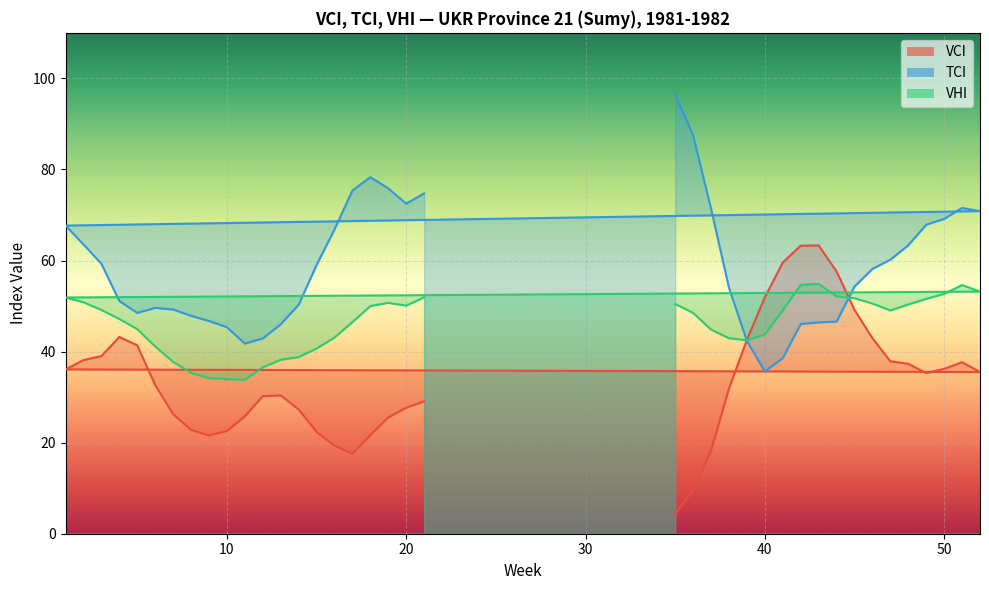

The value of VCI at 1 is 8.9. True or false?

False